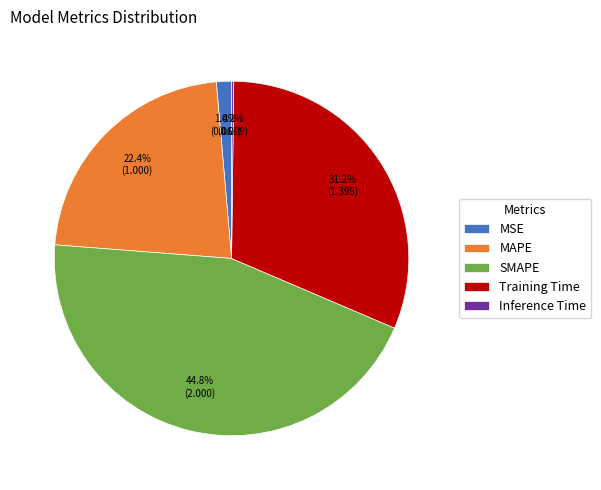

To the nearest percent, what portion does SMAPE represent?

45%